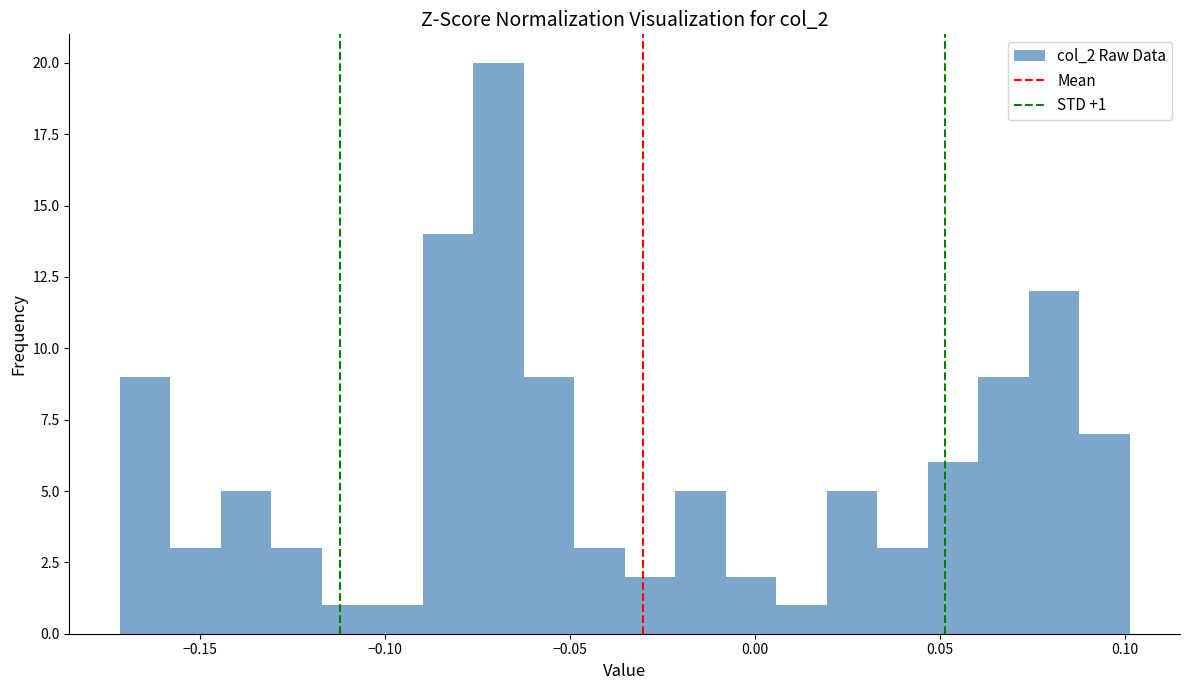

Read against the x-axis, roughly where is the centre of the tallest bar?

-0.070